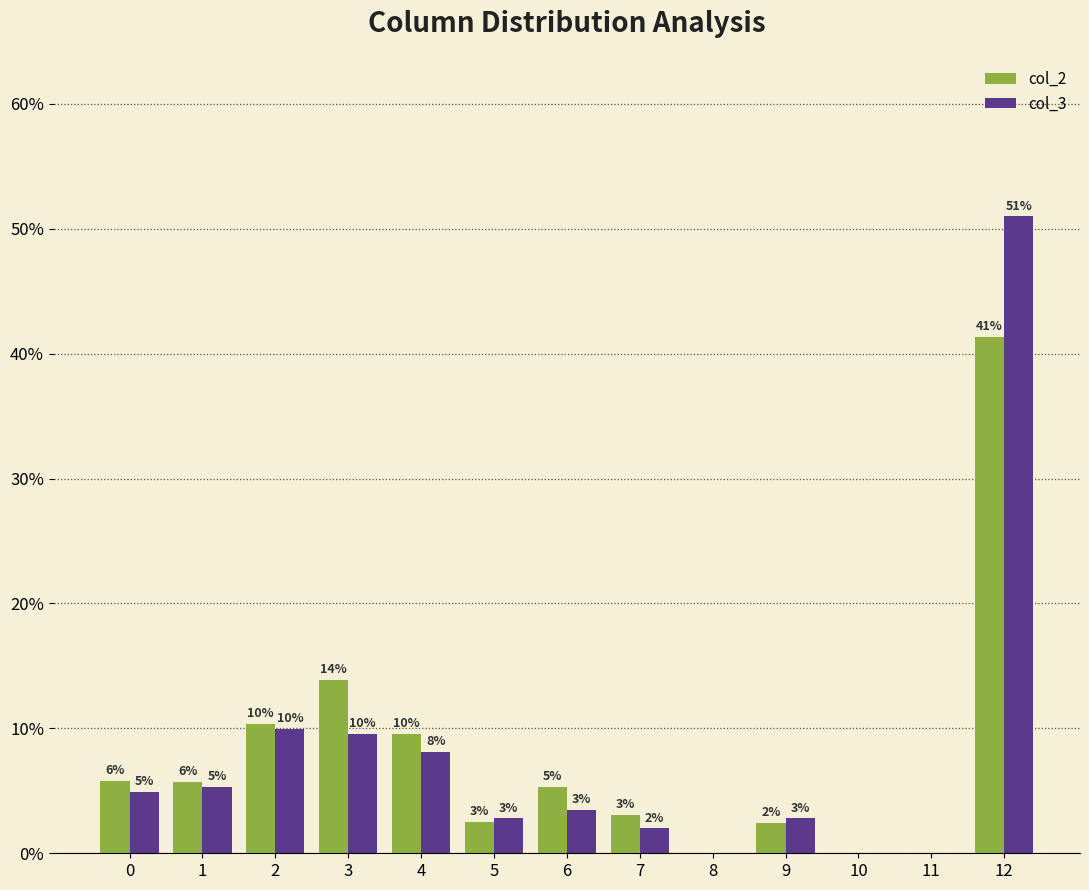

Which category has the highest value across all series?

12